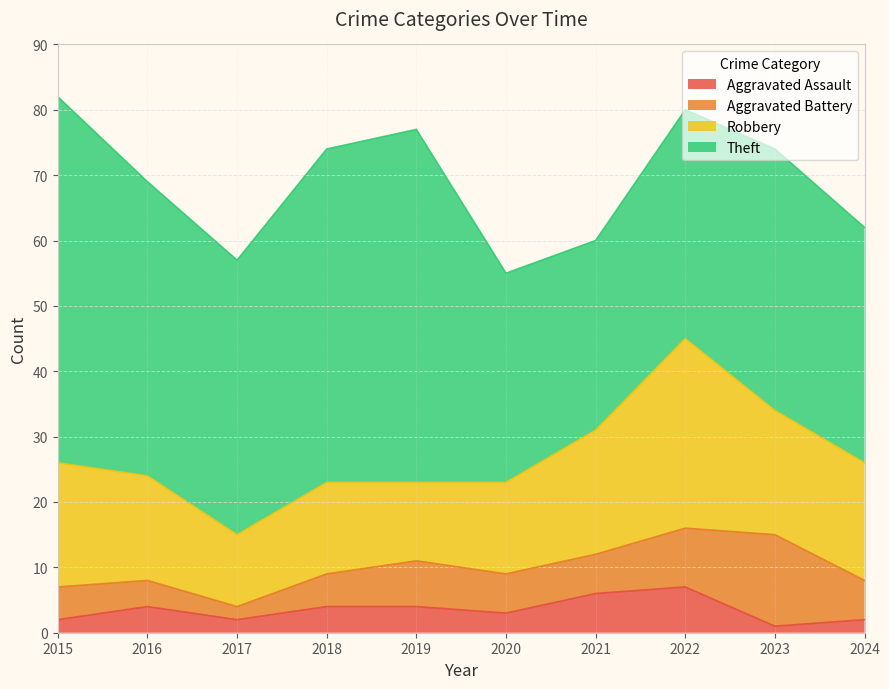

At which category is the sum across all series the highest?

2015